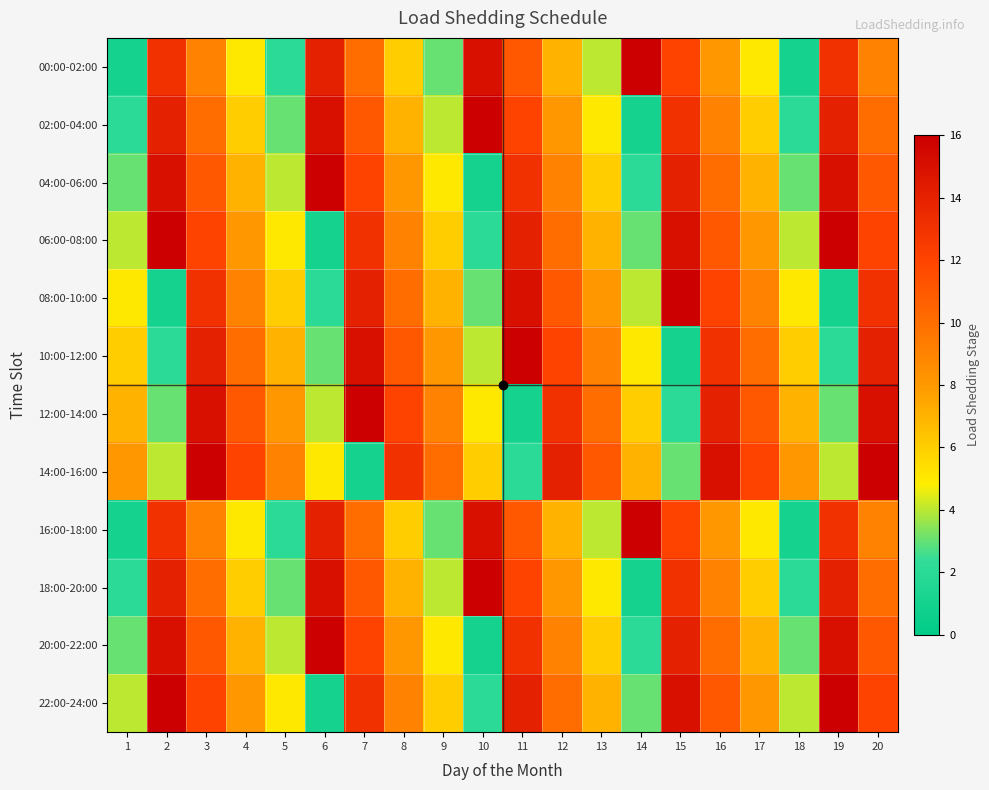

How many distinct data groups are displayed?

12